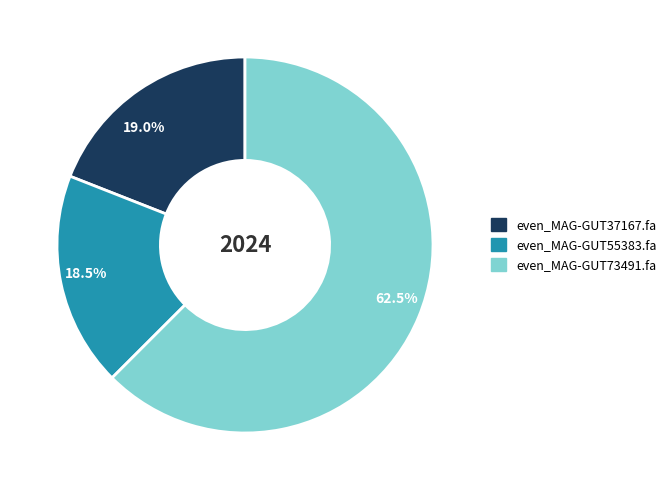

Is even_MAG-GUT55383.fa the majority of the pie?

No